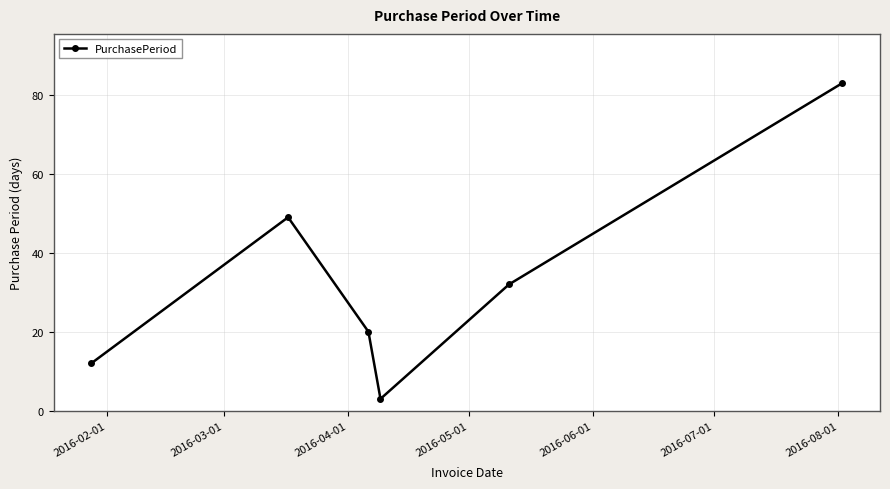

What is the smallest value displayed?

3